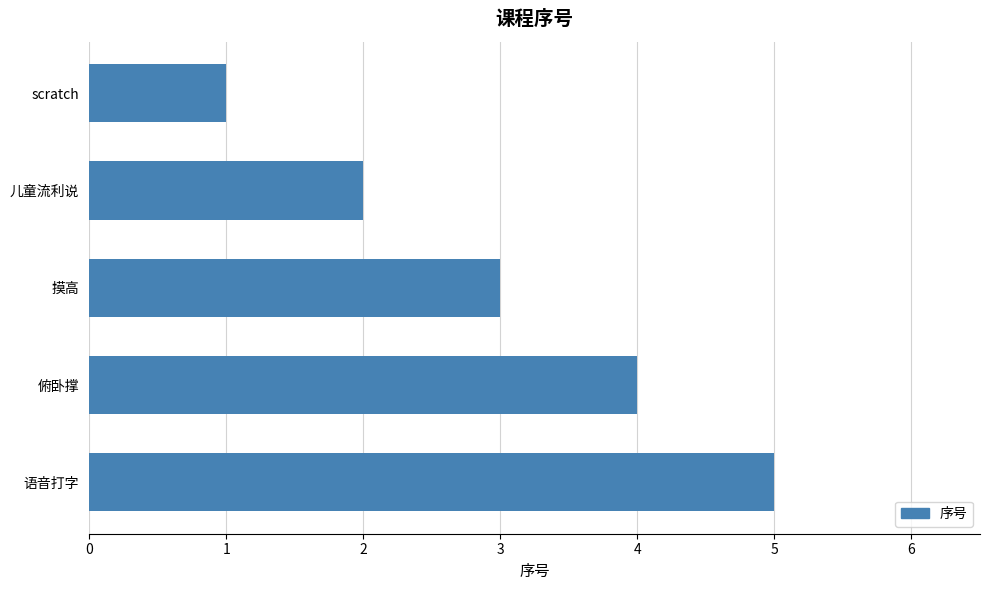

Between 语音打字 and 摸高, which is larger?

语音打字